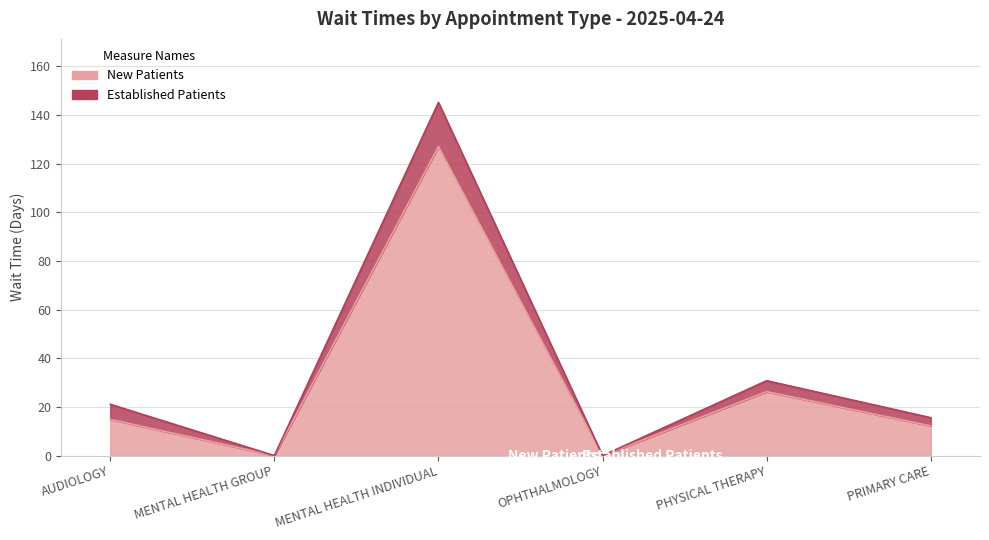

What is the difference between the values at MENTAL HEALTH GROUP and PHYSICAL THERAPY?

26.3